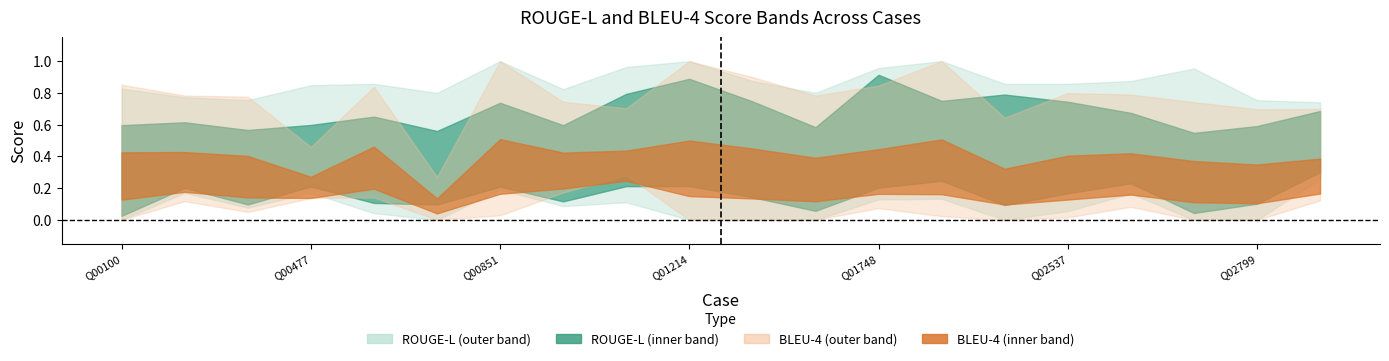

How many values in the ROUGE-L answer2 series exceed 0?

19